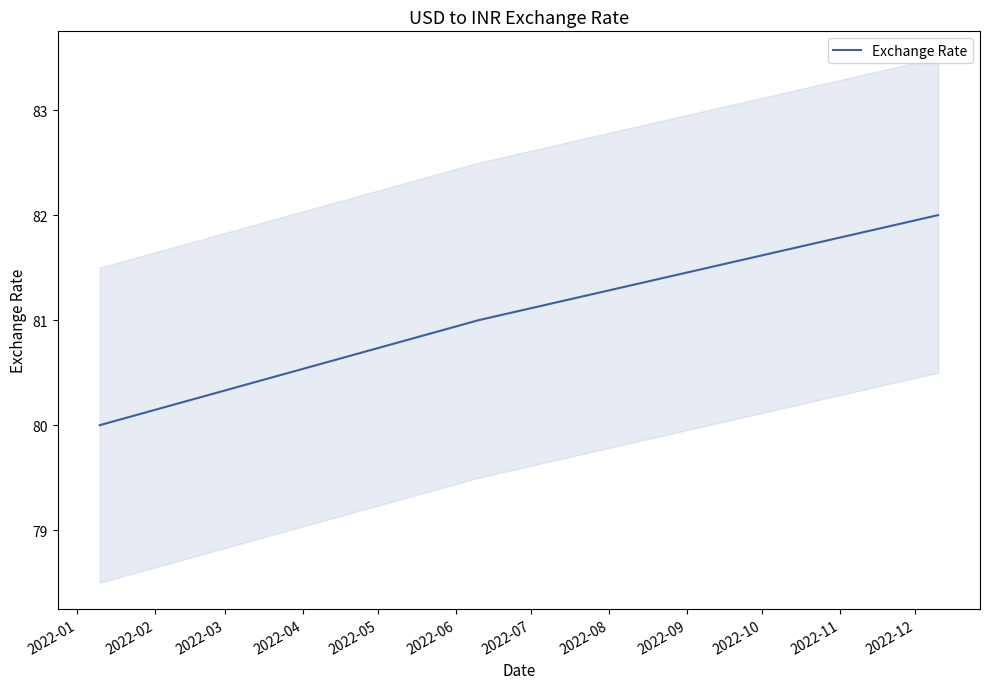

What is the change in value from 2022-01 to 2022-02?

+1